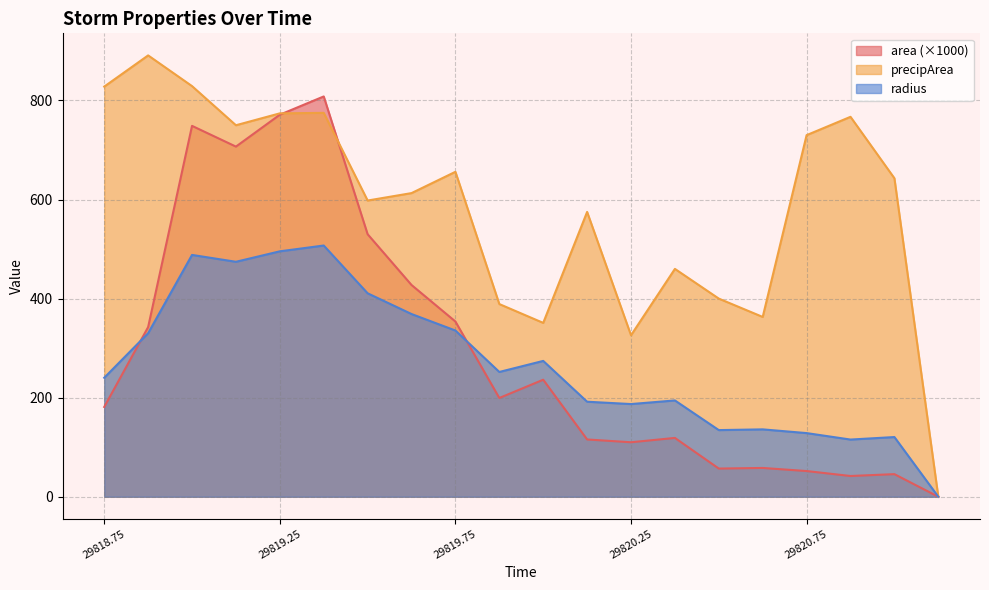

The value of area at 29819.75 is 353.8. True or false?

True